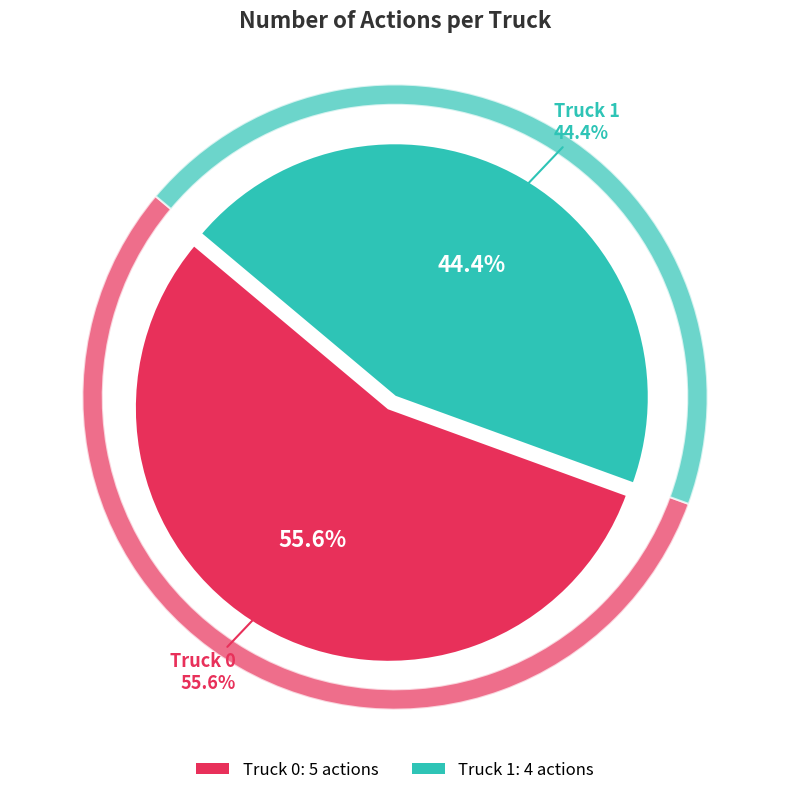

Which category accounts for the majority?

Truck 0